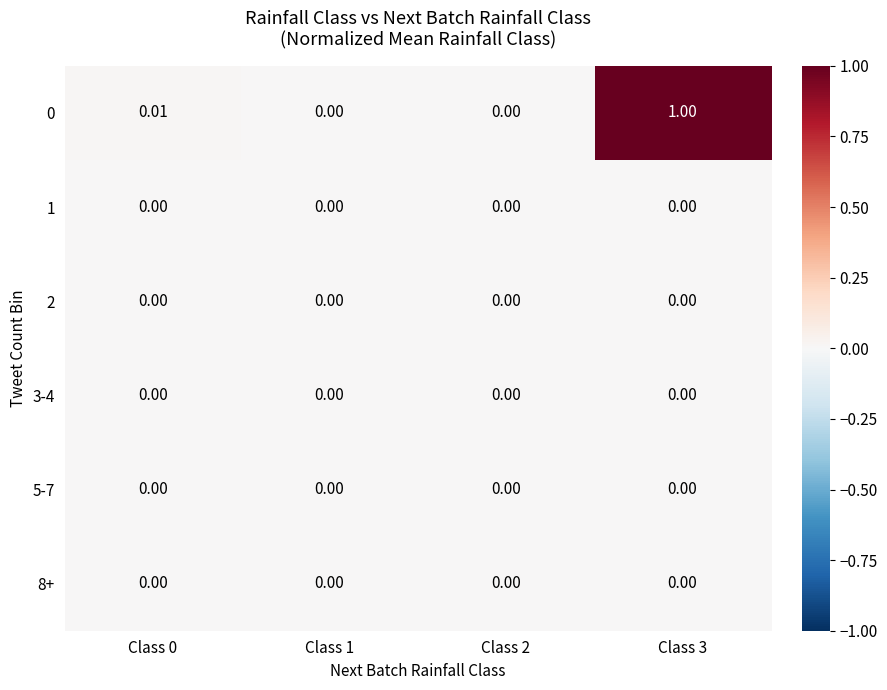

At how many categories does at least one series exceed 0?

2